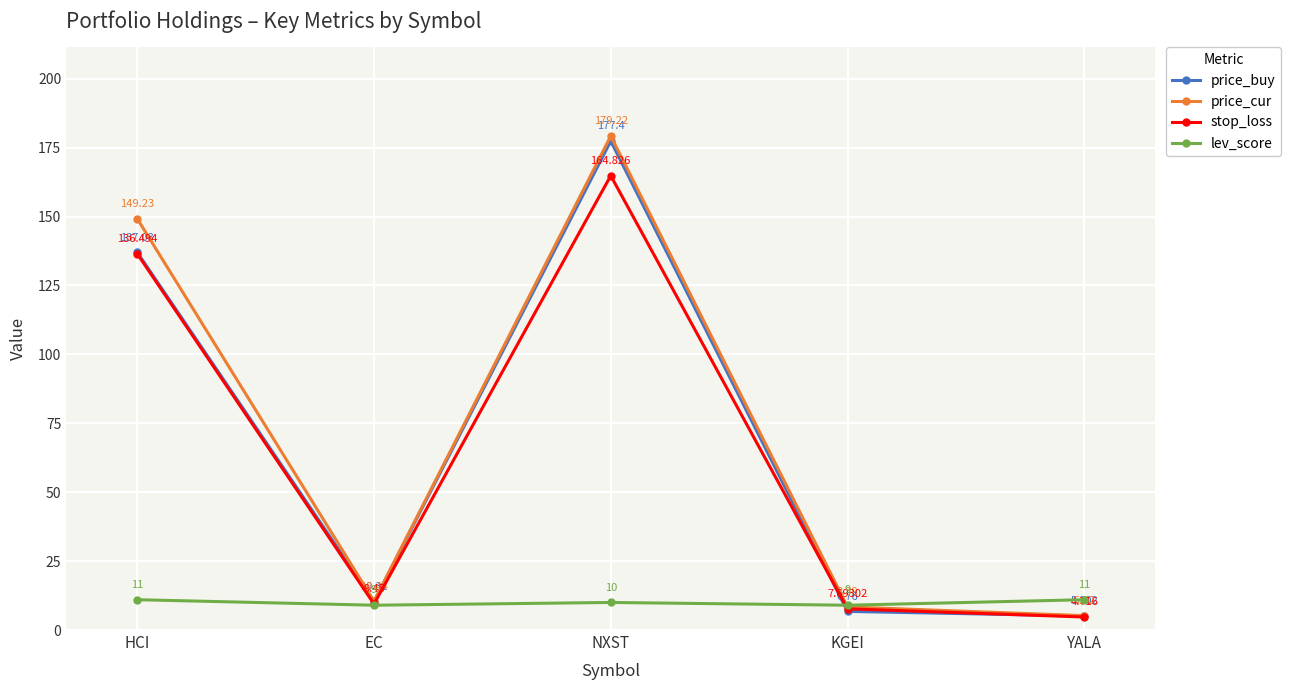

How many data points in stop_loss are less than 9?

2